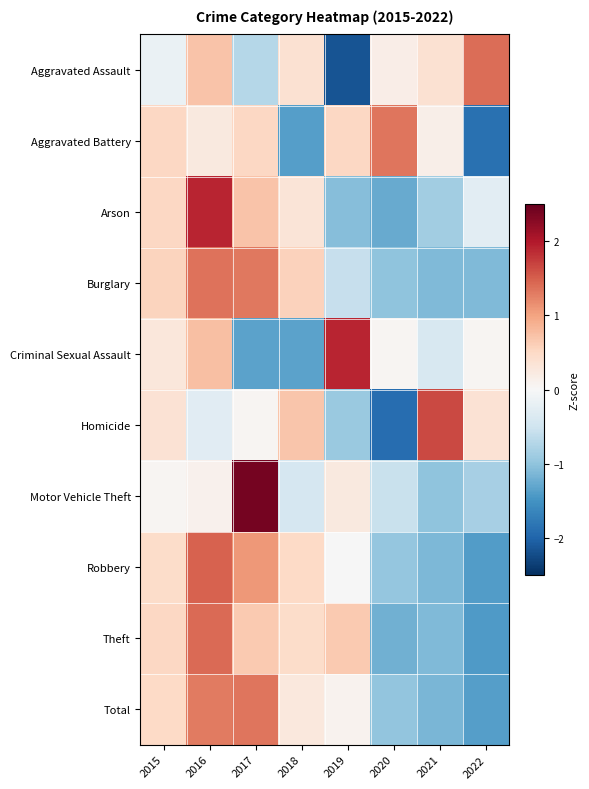

Reading left to right, transcribe all the data shown in this chart.

Aggravated Assault: 2015=-0.2	2016=0.7	2017=-0.7	2018=0.4	2019=-2.2	2020=0.2	2021=0.4	2022=1.4
Aggravated Battery: 2015=0.5	2016=0.2	2017=0.5	2018=-1.4	2019=0.5	2020=1.3	2021=0.1	2022=-1.9
Arson: 2015=0.5	2016=1.9	2017=0.7	2018=0.3	2019=-1.1	2020=-1.3	2021=-0.9	2022=-0.3
Burglary: 2015=0.6	2016=1.4	2017=1.3	2018=0.6	2019=-0.6	2020=-1.0	2021=-1.1	2022=-1.1
Criminal Sexual Assault: 2015=0.3	2016=0.8	2017=-1.3	2018=-1.3	2019=1.9	2020=0.1	2021=-0.4	2022=0.1
Homicide: 2015=0.4	2016=-0.3	2017=0.0	2018=0.7	2019=-0.9	2020=-1.9	2021=1.7	2022=0.4
Motor Vehicle Theft: 2015=0.1	2016=0.1	2017=2.4	2018=-0.4	2019=0.2	2020=-0.6	2021=-1.0	2022=-0.8
Robbery: 2015=0.5	2016=1.5	2017=1.1	2018=0.5	2019=-0.0	2020=-1.0	2021=-1.1	2022=-1.4
Theft: 2015=0.5	2016=1.4	2017=0.7	2018=0.5	2019=0.7	2020=-1.2	2021=-1.1	2022=-1.4
Total: 2015=0.5	2016=1.3	2017=1.3	2018=0.3	2019=0.1	2020=-1.0	2021=-1.1	2022=-1.4